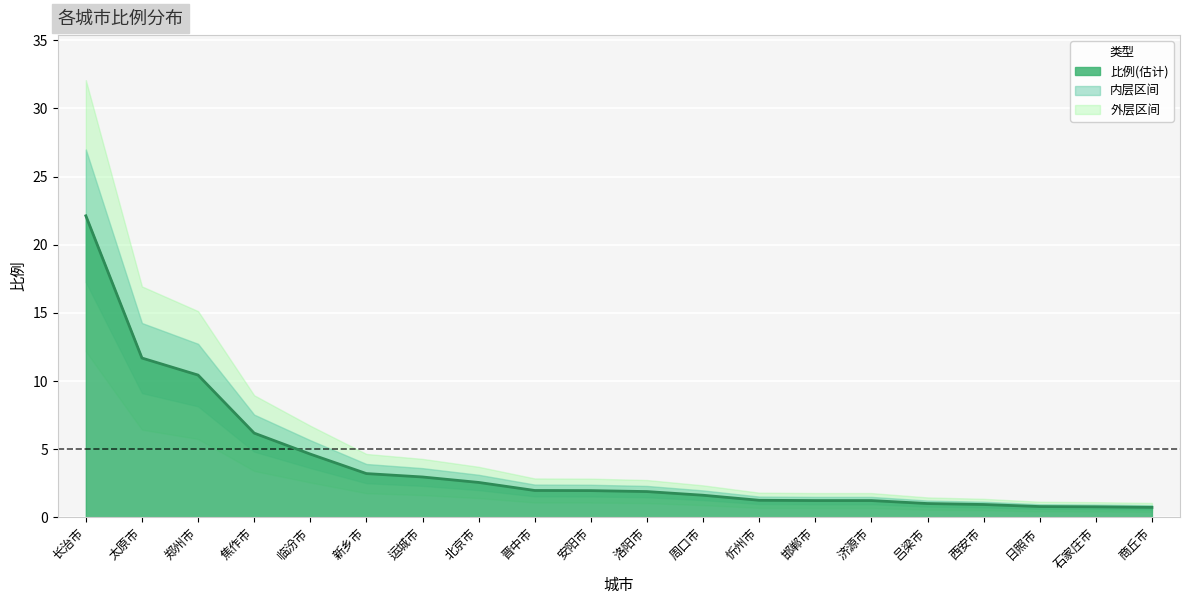

Count the number of categories in the chart.

20